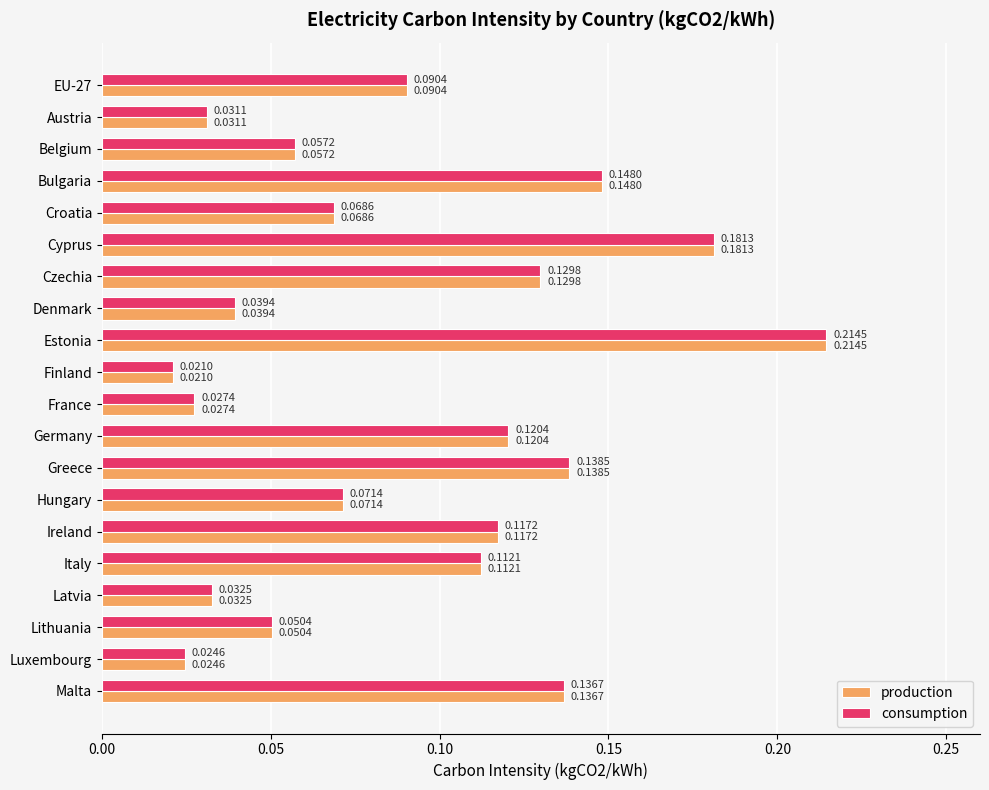

At how many categories does at least one series exceed 0?

20